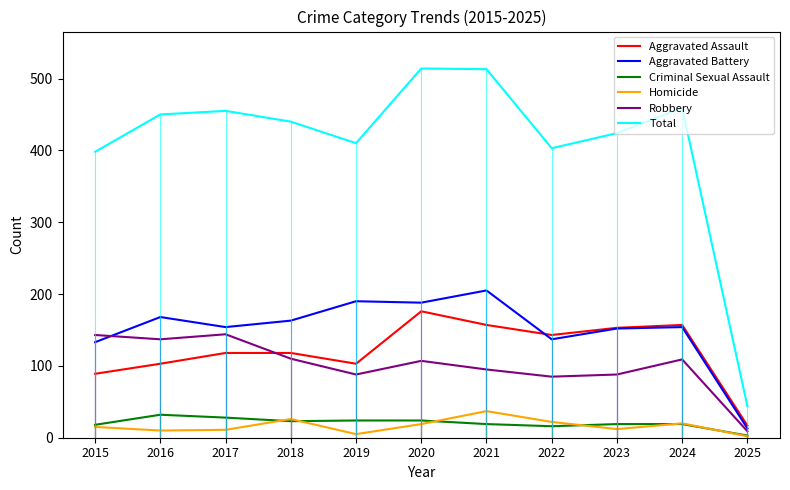

Which category has the lowest value in the Robbery series?

2025